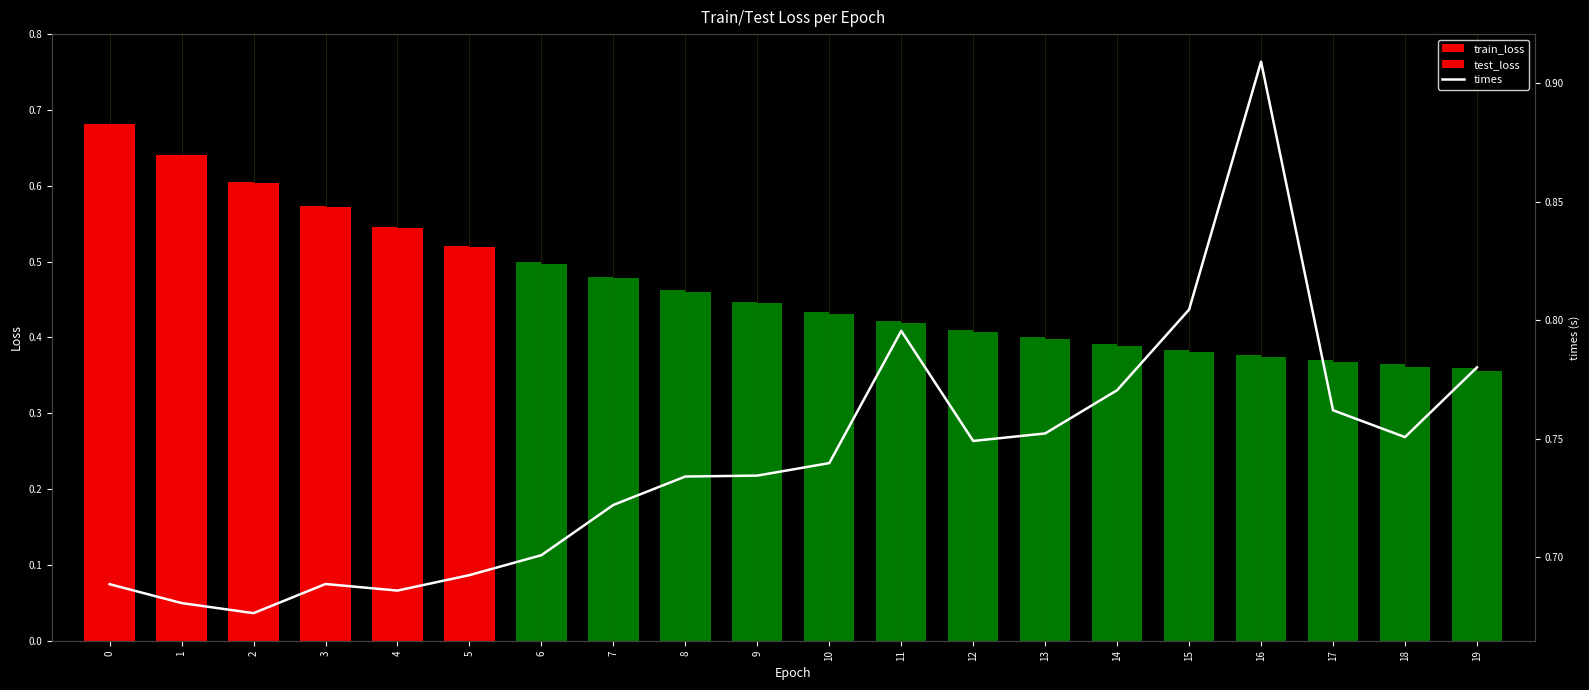

Read the value at 7.

0.7